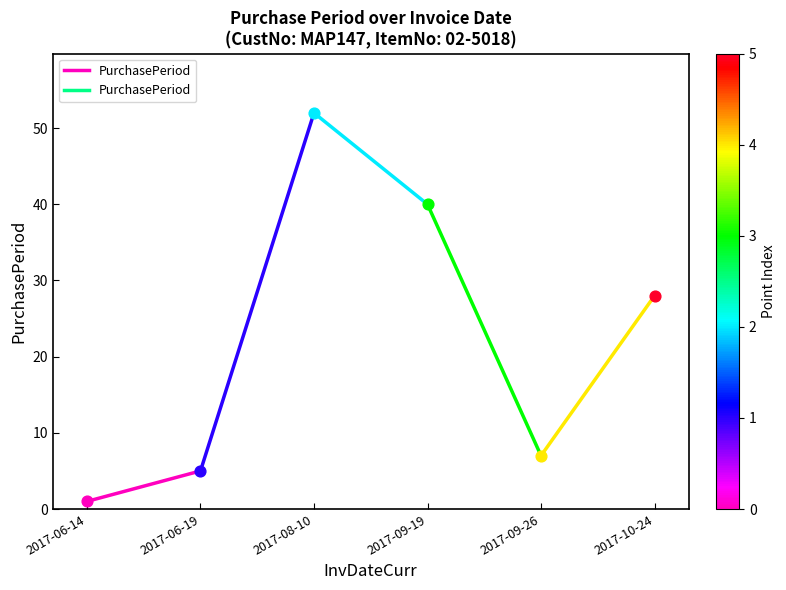

What is the ratio of the value at 2017-06-19 to the value at 2017-06-14?

5.0